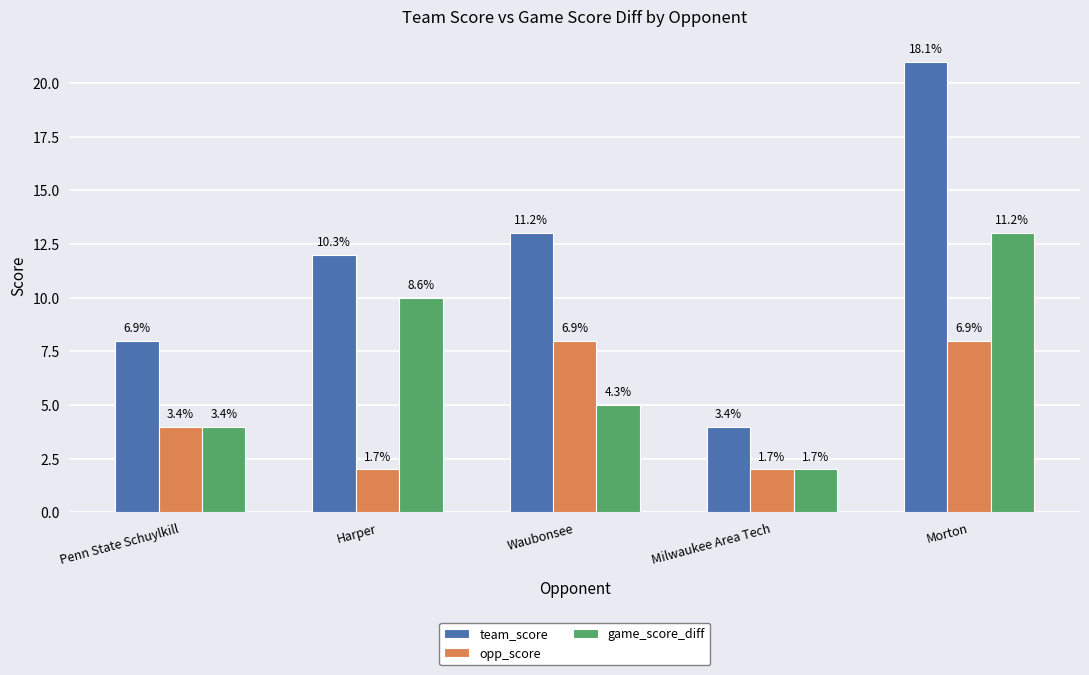

Which has a higher value, Harper or Milwaukee Area Tech?

Harper